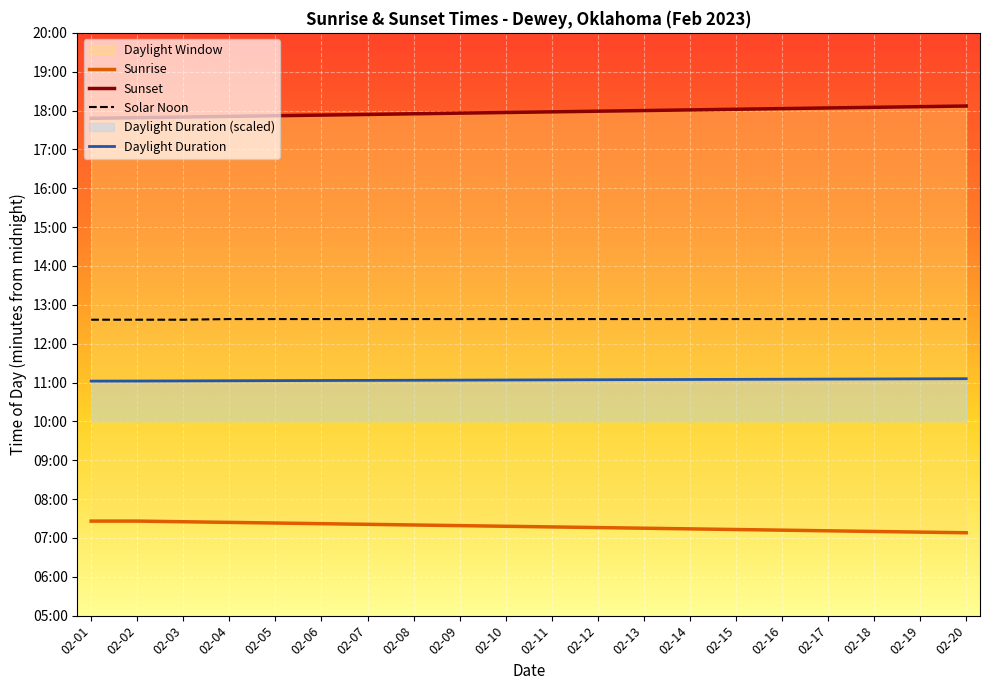

What is the sum of all Sunset values?

21550.0